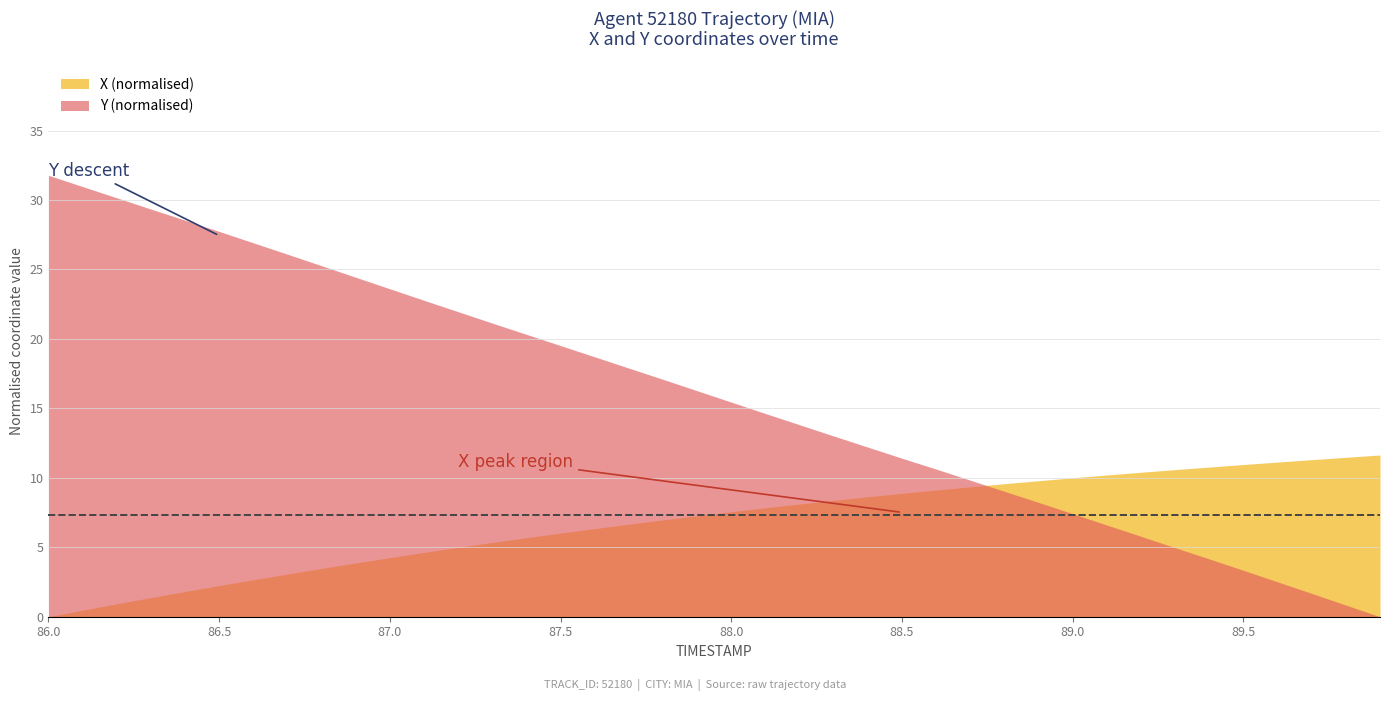

What are all the series names shown in the legend?

X (normalised), Y (normalised)